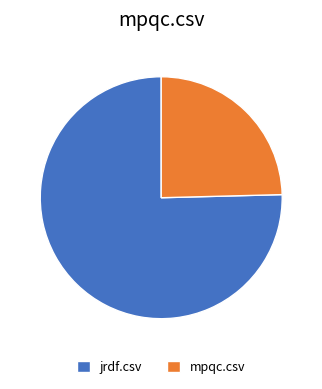

How many slices are in this pie chart?

2